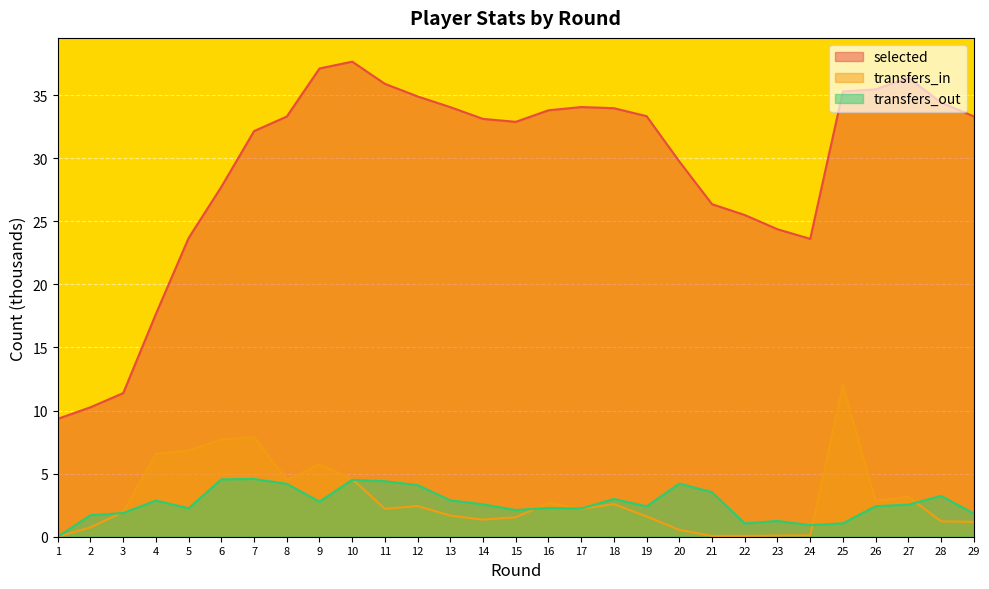

How many data points in transfers_in are less than 2?

14